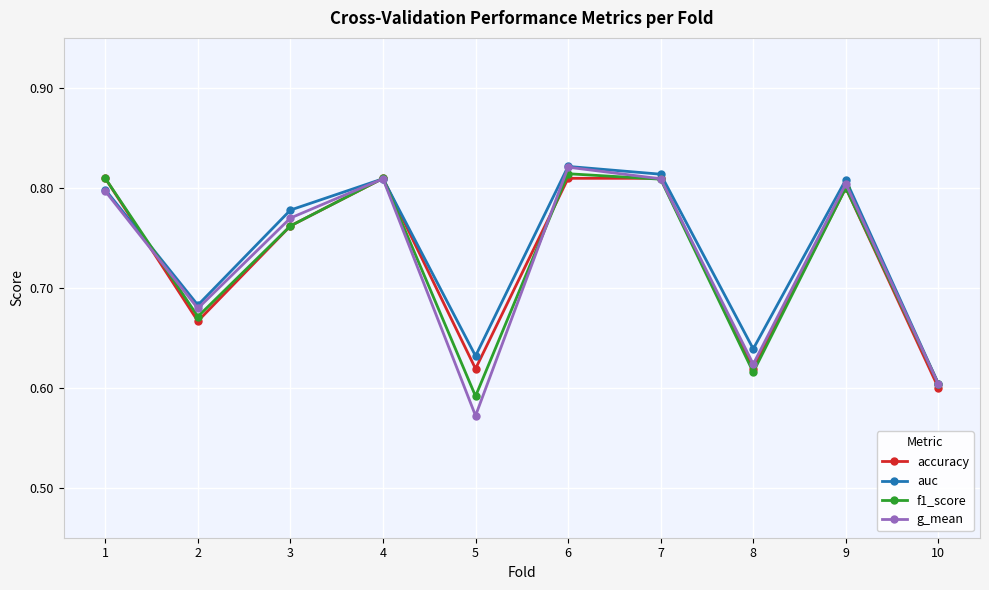

What are all the series names shown in the legend?

accuracy, auc, f1_score, g_mean